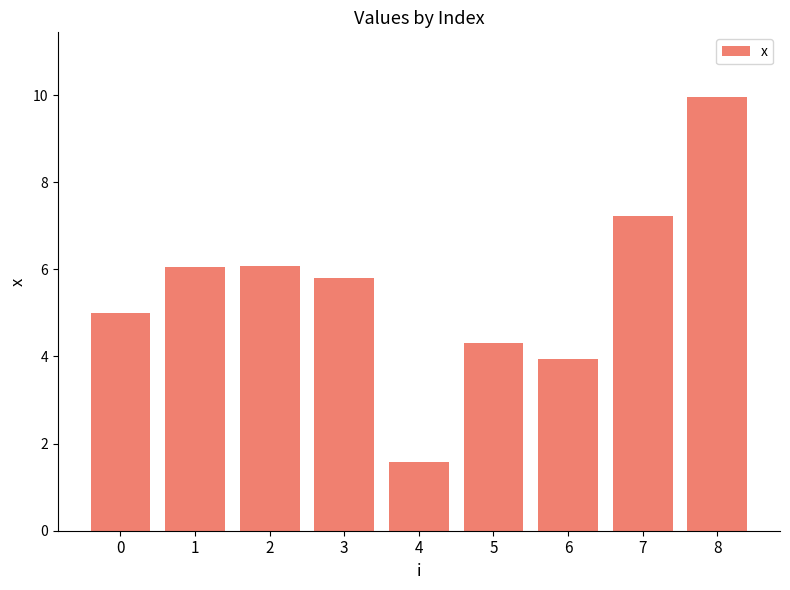

What is the change in value from 2 to 5?

-1.8